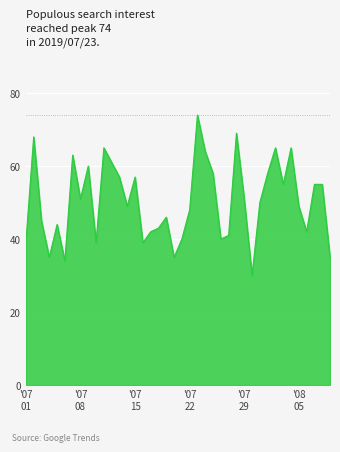

What is the maximum value shown in the chart?

74